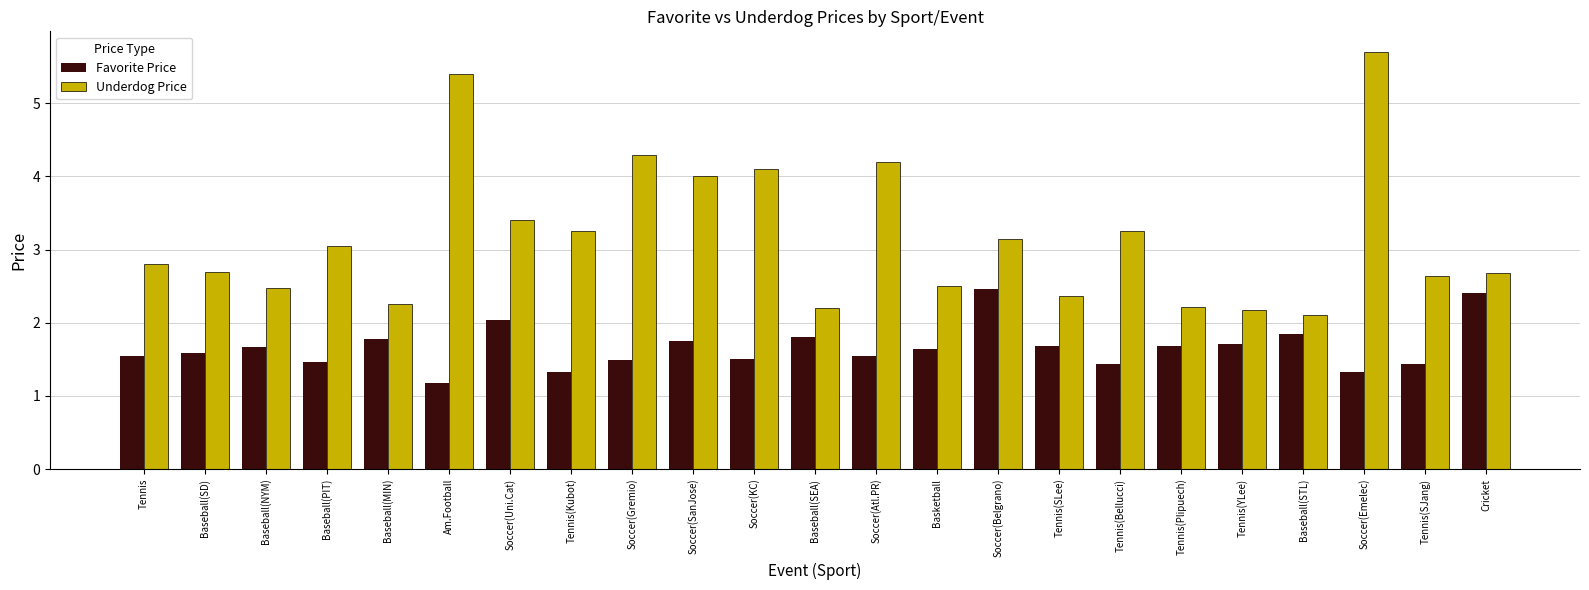

At which category is the sum across all series the highest?

Soccer(Emelec)